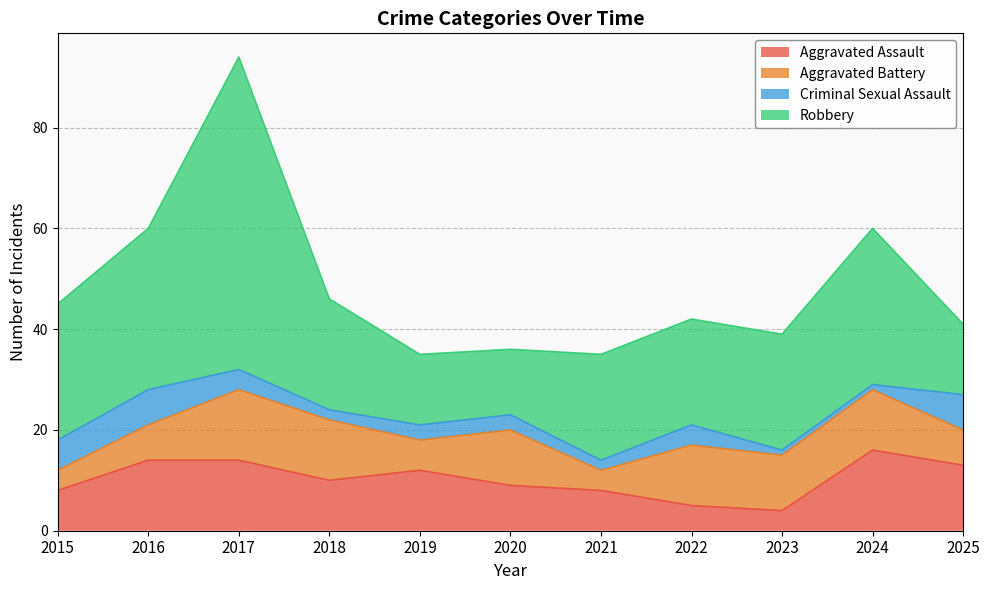

After their last crossing, which series has the higher values: Aggravated Battery or Aggravated Assault?

Aggravated Assault